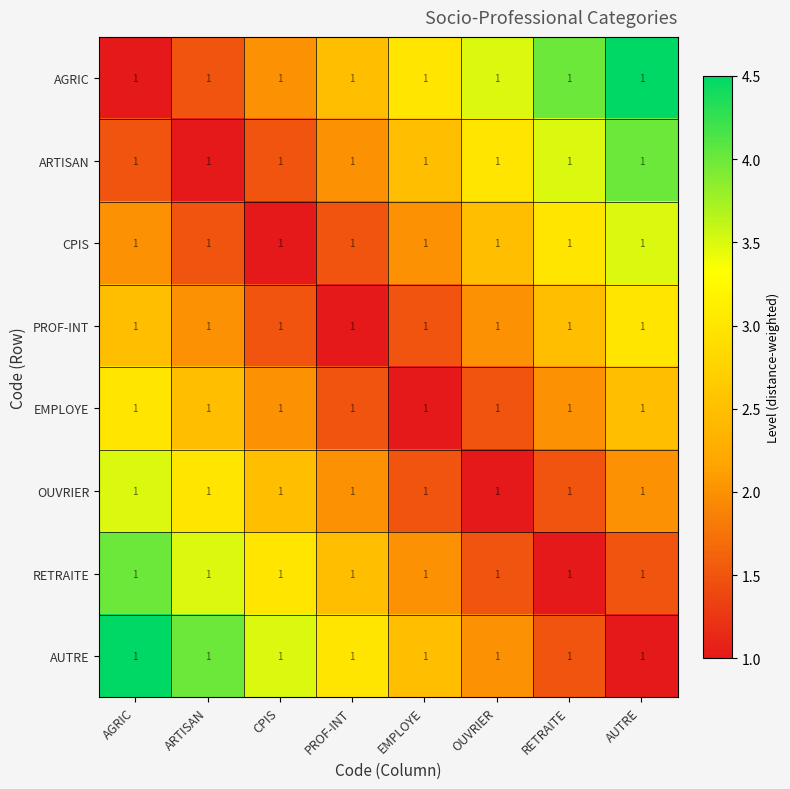

The value of OUVRIER at ARTISAN is 4.2. True or false?

False